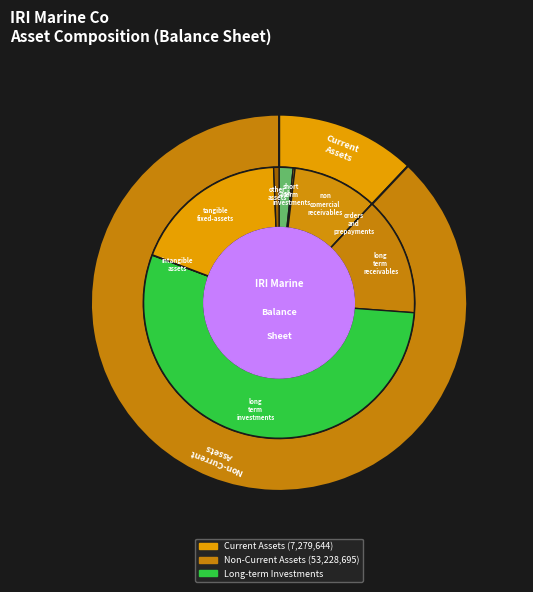

Count the number of slices in the pie.

9